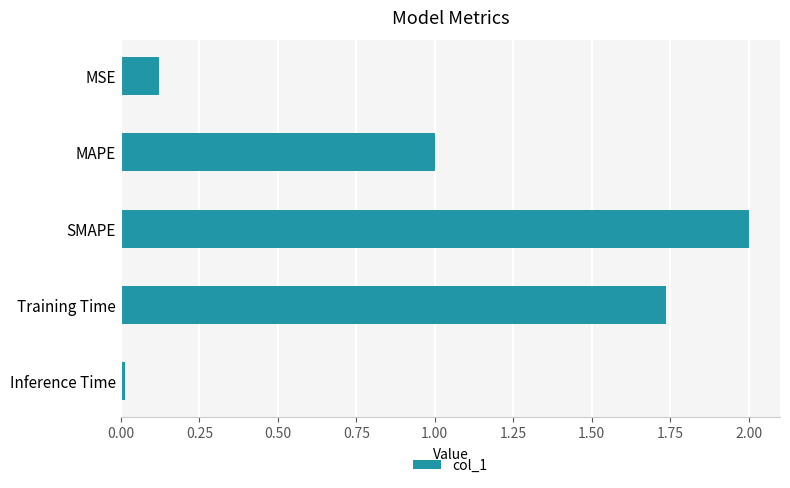

What is the difference between the maximum and second lowest values?

1.9